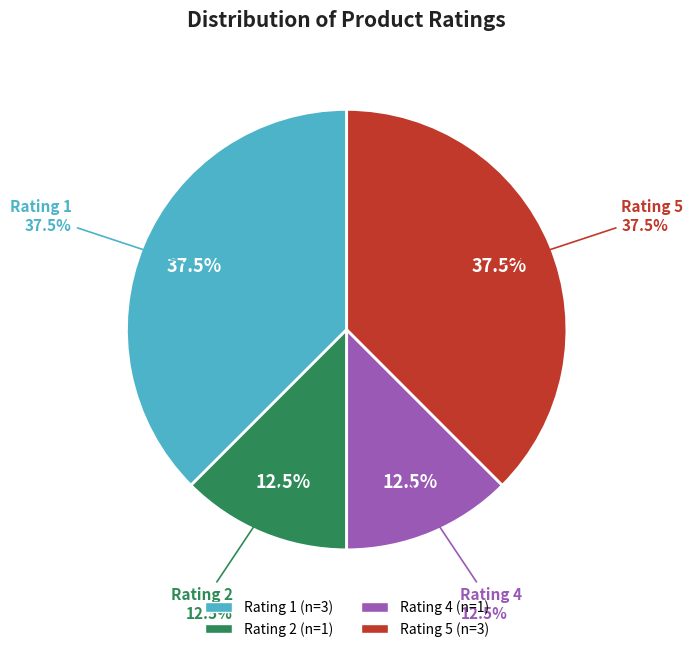

The rating 5 slice represents 36% of the pie. True or false?

False